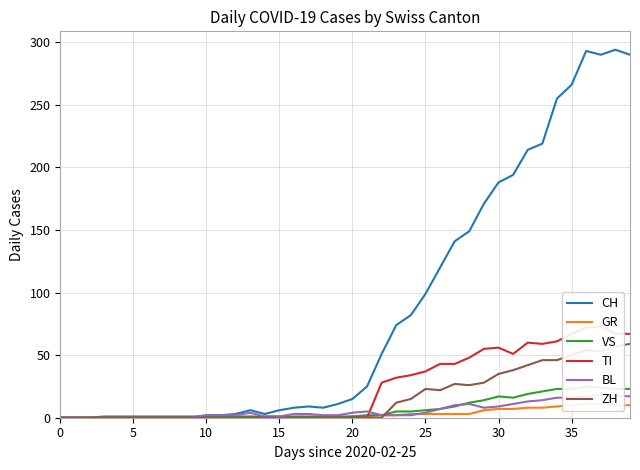

True or false: VS and GR intersect in this chart.

False